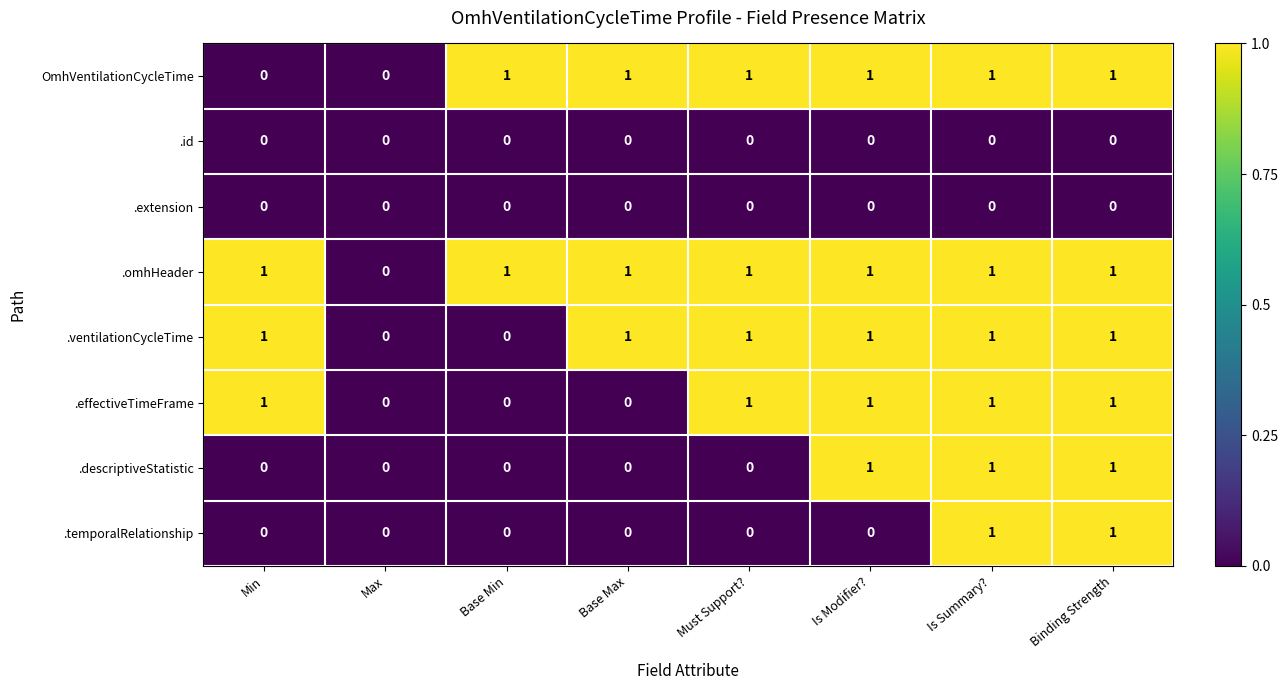

Count the OmhVentilationCycleTime values in the range 1 to 2.

6